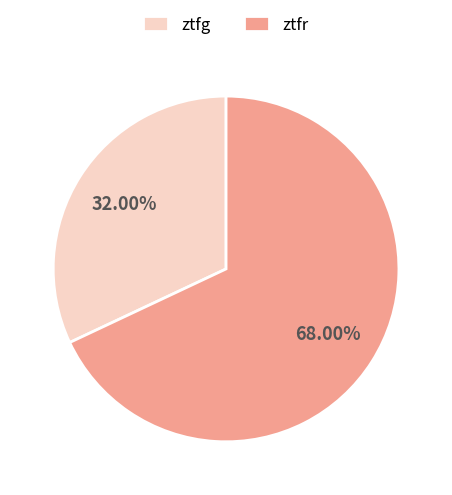

Which has a higher value, ztfg or ztfr?

ztfr